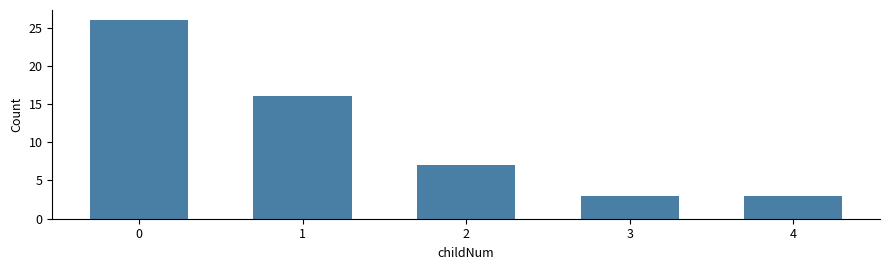

How many bars are there in total?

5